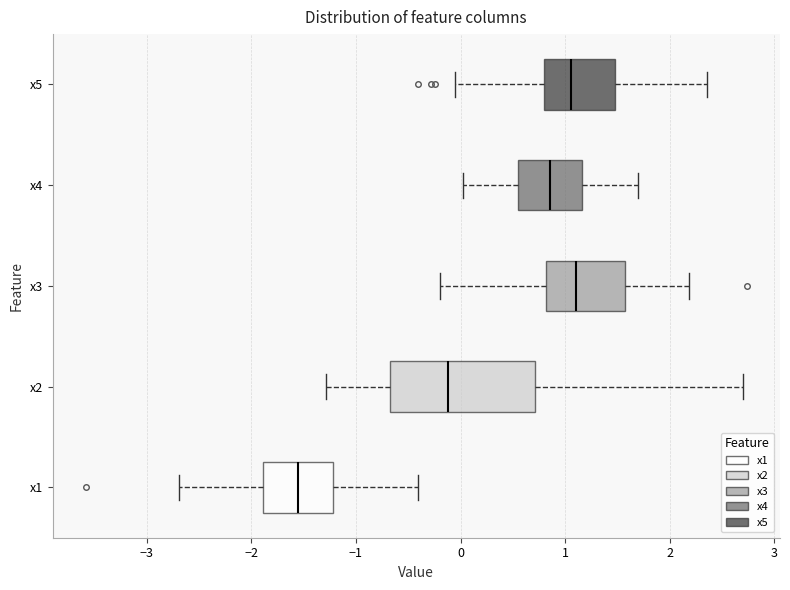

Reading bottom to top, read every box against the x-axis: the position of its median line, the range the box covers, and the ends of its whiskers. The values are not printed on the chart, so give them approximately, as read against the axis.

x1: median -1.6, box -1.9 to -1.2, whiskers -2.7 to -0.4
x2: median -0.1, box -0.7 to 0.7, whiskers -1.3 to 2.7
x3: median 1.1, box 0.8 to 1.6, whiskers -0.2 to 2.2
x4: median 0.9, box 0.6 to 1.2, whiskers 0.0 to 1.7
x5: median 1.1, box 0.8 to 1.5, whiskers -0.1 to 2.4